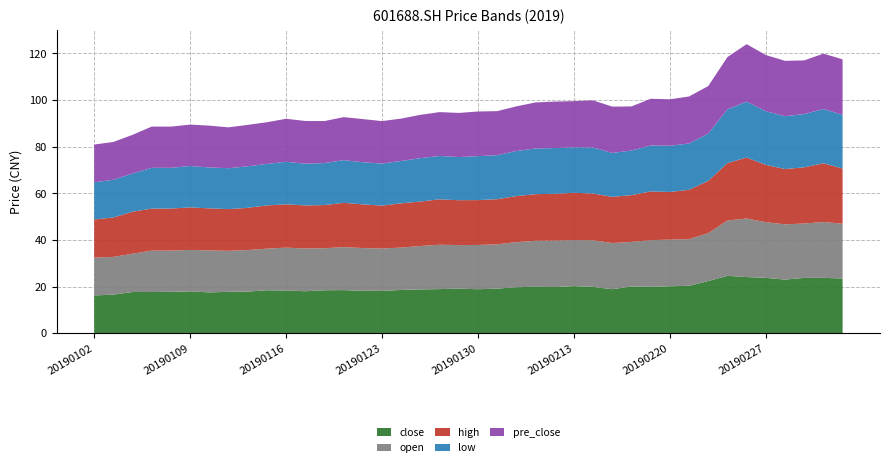

Reading left to right, list all the values displayed in this chart.

close: 20190102=16.2	20190103=16.6	20190104=17.7	20190107=17.7	20190108=17.8	20190109=17.9	20190110=17.5	20190111=17.8	20190114=17.9	20190115=18.4	20190116=18.3	20190117=18.0	20190118=18.4	20190121=18.5	20190122=18.2	20190123=18.2	20190124=18.6	20190125=18.8	20190128=18.9	20190129=19.1	20190130=18.9	20190131=19.1	20190201=19.7	20190211=19.9	20190212=19.8	20190213=20.2	20190214=19.9	20190215=18.9	20190218=20.1	20190219=19.9	20190220=20.1	20190221=20.4	20190222=22.4	20190225=24.6	20190226=24.1	20190227=23.8	20190228=23.0	20190301=23.8	20190304=23.8	20190305=23.5
open: 20190102=16.2	20190103=16.2	20190104=16.4	20190107=17.8	20190108=17.7	20190109=17.8	20190110=18.0	20190111=17.6	20190114=17.8	20190115=17.8	20190116=18.4	20190117=18.4	20190118=18.0	20190121=18.4	20190122=18.3	20190123=18.2	20190124=18.2	20190125=18.6	20190128=19.0	20190129=18.7	20190130=19.0	20190131=19.0	20190201=19.3	20190211=19.7	20190212=19.9	20190213=19.8	20190214=20.0	20190215=19.8	20190218=19.1	20190219=20.0	20190220=20.0	20190221=20.0	20190222=20.6	20190225=23.7	20190226=25.1	20190227=23.9	20190228=23.7	20190301=23.3	20190304=23.9	20190305=23.5
high: 20190102=16.4	20190103=16.9	20190104=18.0	20190107=18.0	20190108=18.0	20190109=18.2	20190110=18.1	20190111=17.9	20190114=18.1	20190115=18.5	20190116=18.6	20190117=18.4	20190118=18.5	20190121=19.0	20190122=18.7	20190123=18.4	20190124=19.0	20190125=19.1	20190128=19.5	20190129=19.2	20190130=19.2	20190131=19.4	20190201=19.7	20190211=20.0	20190212=20.1	20190213=20.2	20190214=20.1	20190215=19.8	20190218=20.1	20190219=20.9	20190220=20.4	20190221=21.2	20190222=22.4	20190225=24.6	20190226=26.1	20190227=24.6	20190228=23.7	20190301=24.1	20190304=25.2	20190305=23.6
low: 20190102=15.9	20190103=16.2	20190104=16.4	20190107=17.5	20190108=17.5	20190109=17.8	20190110=17.5	20190111=17.6	20190114=17.8	20190115=17.8	20190116=18.2	20190117=17.9	20190118=18.0	20190121=18.3	20190122=18.1	20190123=18.0	20190124=18.2	20190125=18.6	20190128=18.6	20190129=18.5	20190130=18.9	20190131=18.9	20190201=19.3	20190211=19.6	20190212=19.6	20190213=19.5	20190214=19.7	20190215=18.9	20190218=19.1	20190219=19.7	20190220=19.8	20190221=19.9	20190222=20.3	20190225=23.1	20190226=24.0	20190227=23.0	20190228=22.7	20190301=22.9	20190304=23.2	20190305=23.1
pre_close: 20190102=16.2	20190103=16.2	20190104=16.6	20190107=17.7	20190108=17.7	20190109=17.8	20190110=17.9	20190111=17.5	20190114=17.8	20190115=17.9	20190116=18.4	20190117=18.3	20190118=18.0	20190121=18.4	20190122=18.5	20190123=18.2	20190124=18.2	20190125=18.6	20190128=18.8	20190129=18.9	20190130=19.1	20190131=18.9	20190201=19.1	20190211=19.7	20190212=19.9	20190213=19.8	20190214=20.2	20190215=19.9	20190218=18.9	20190219=20.1	20190220=19.9	20190221=20.1	20190222=20.4	20190225=22.4	20190226=24.6	20190227=24.1	20190228=23.8	20190301=23.0	20190304=23.8	20190305=23.8